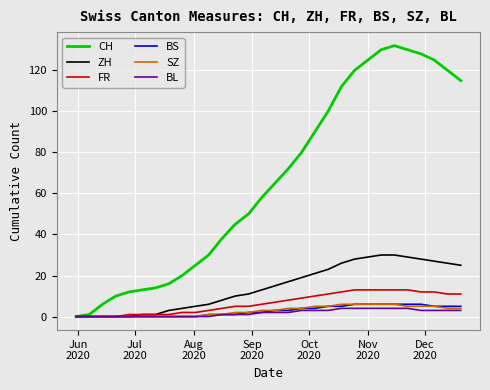

Which series has the widest spread of values?

CH